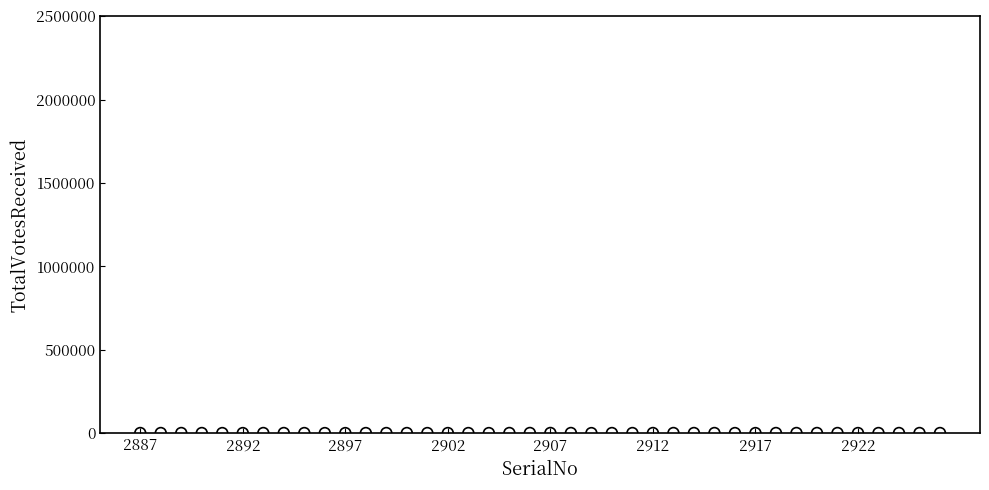

What is the range of X values (max minus min)?

39